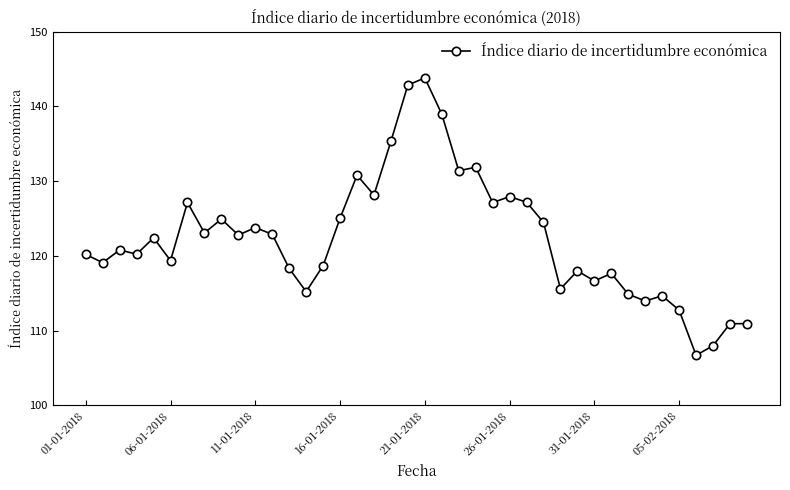

What is the smallest value displayed?

106.7